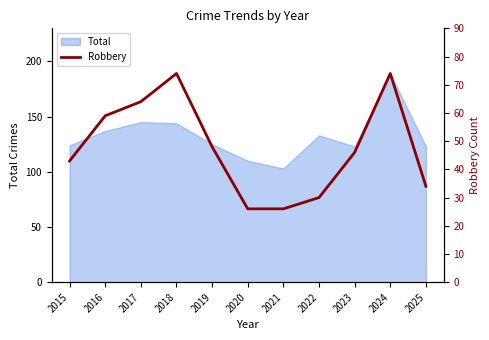

Reading left to right, what are all the values shown in this chart?

43	59	64	74	48	26	26	30	46	74	34